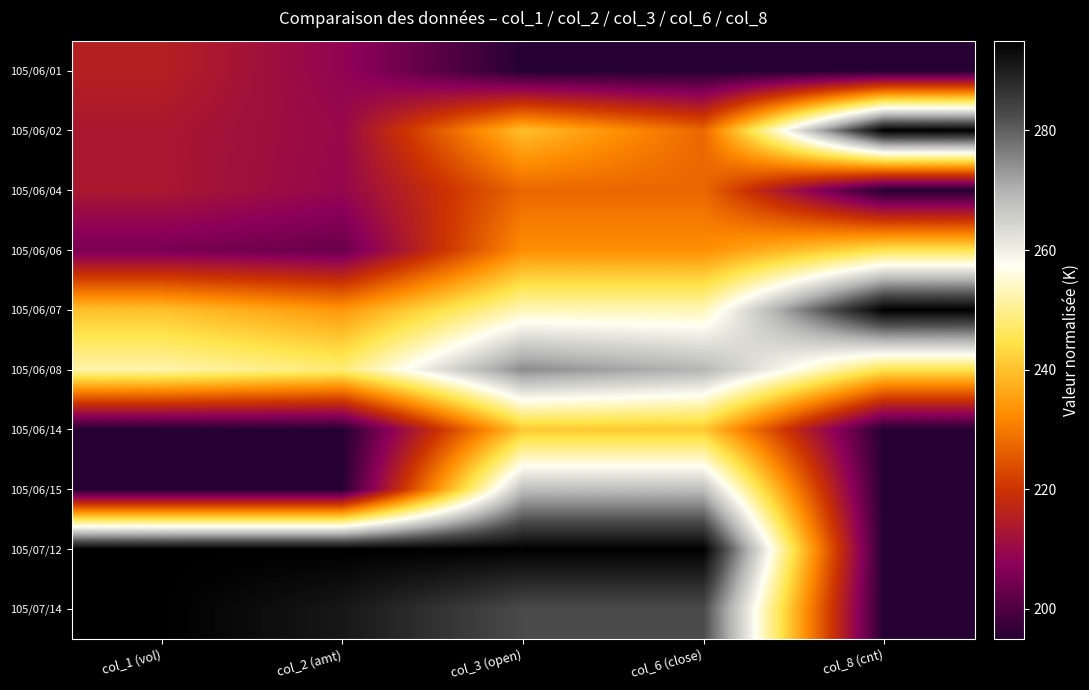

Between col_8 (cnt) and col_3 (open), which is larger?

col_8 (cnt)